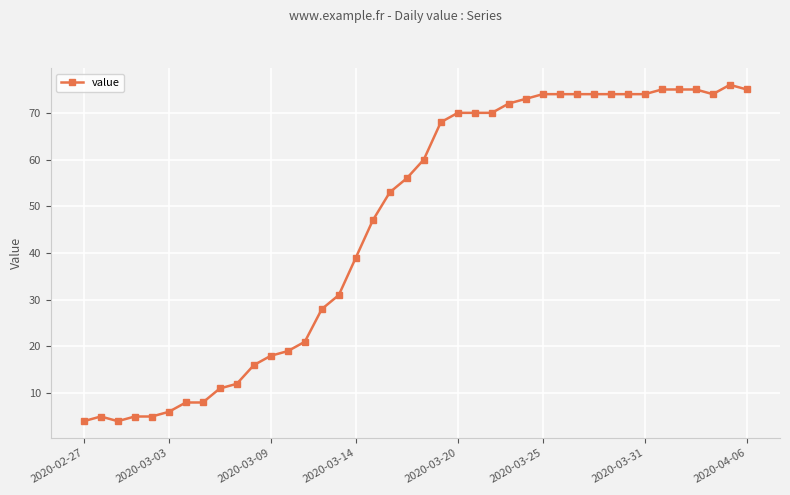

True or false: there are more than 1 points higher than both neighbors.

True